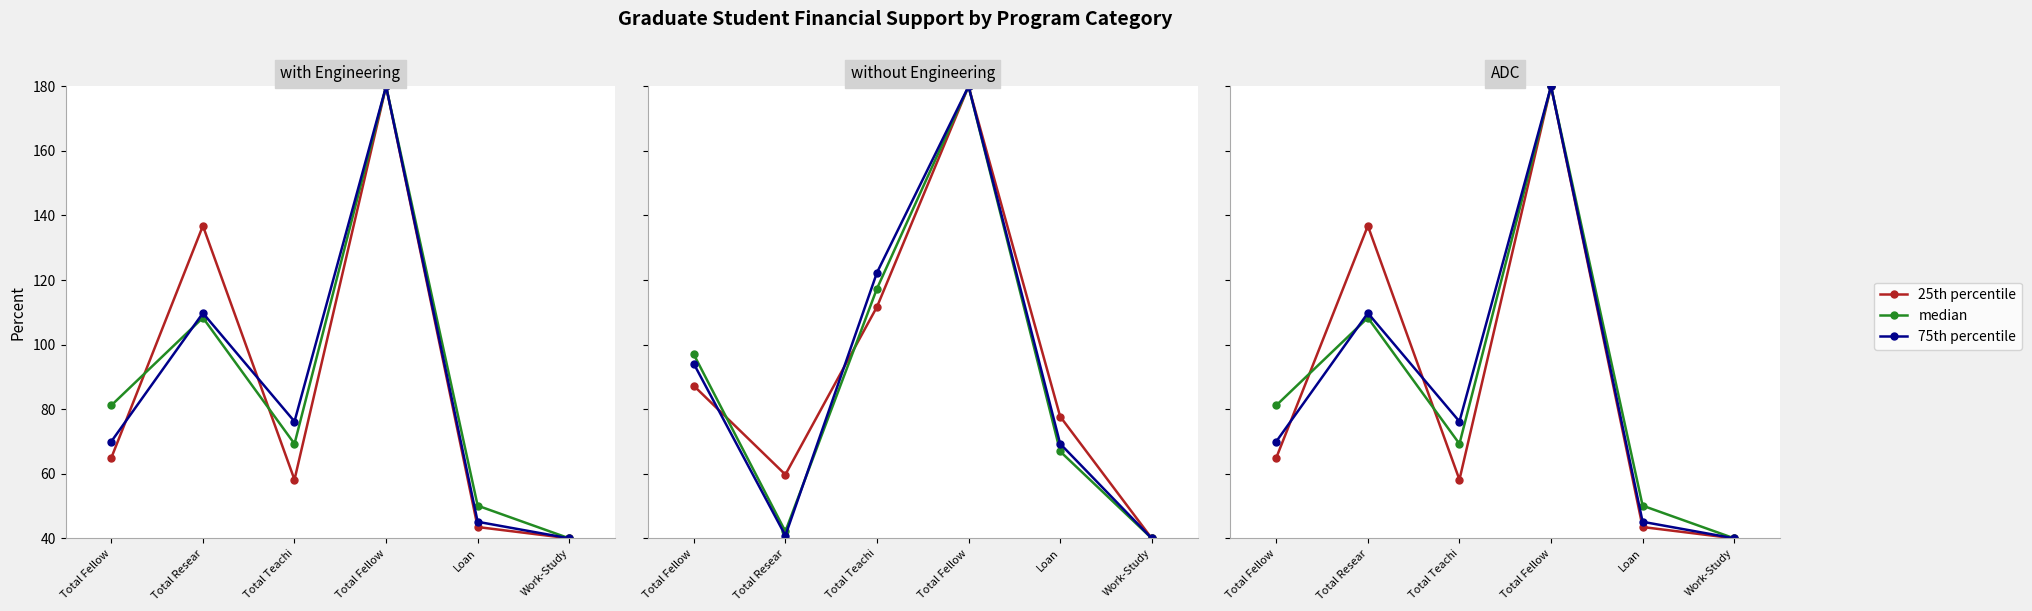

Between Total Fellow and Work-Study, which series saw the biggest shift?

median